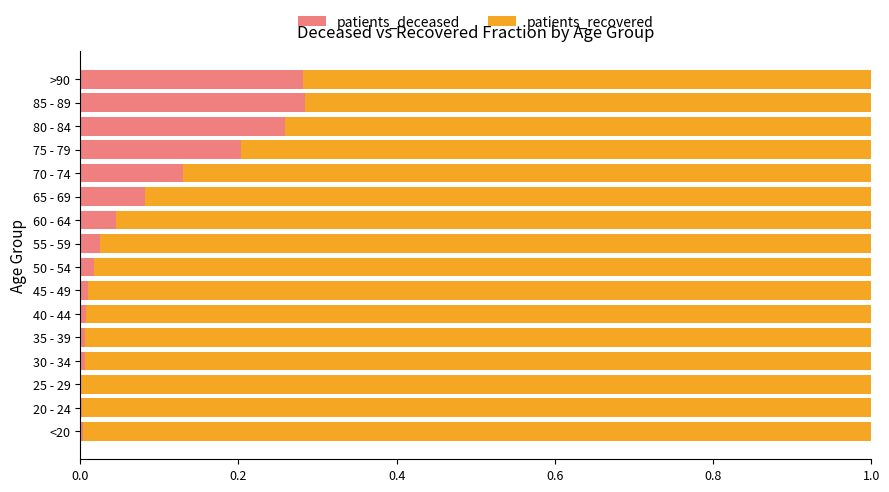

The value of patients_deceased at 30 - 34 is 0.0. True or false?

True